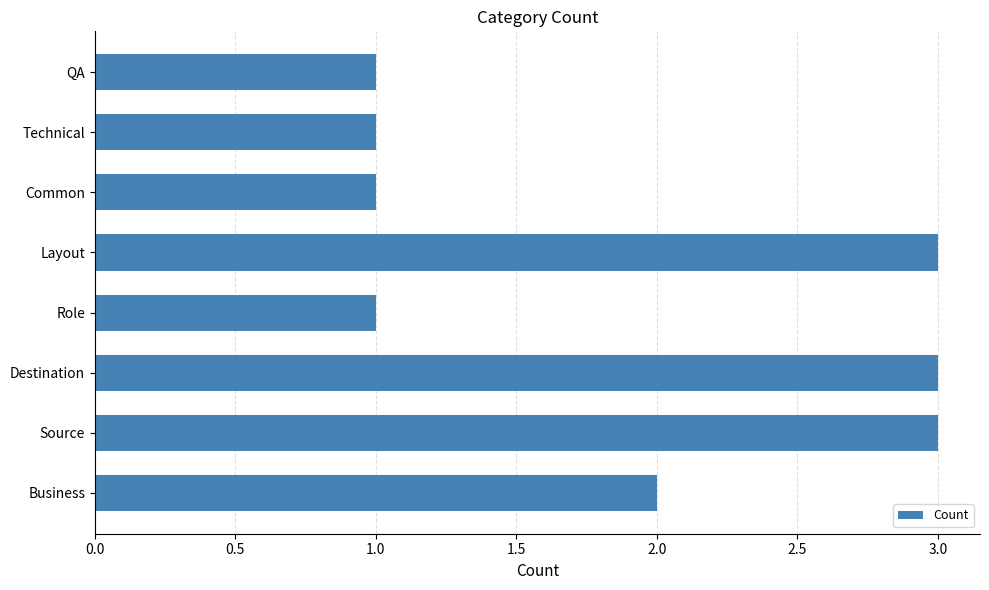

Read the value at Destination.

3